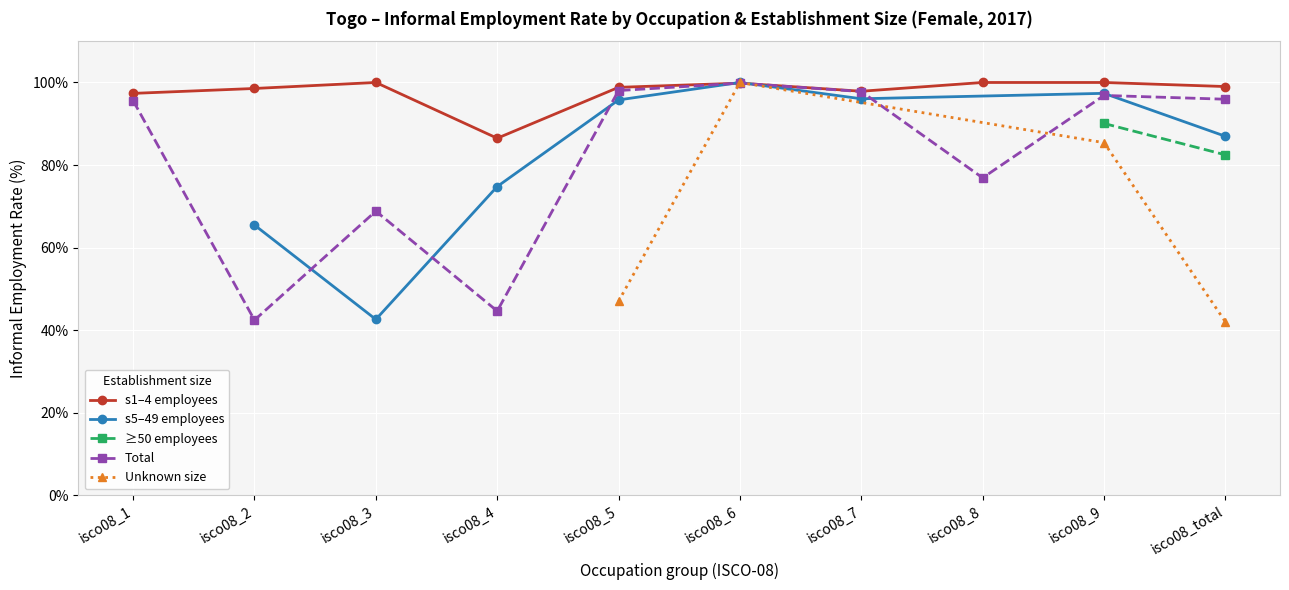

What is the minimum value for s1–4 employees?

86.5